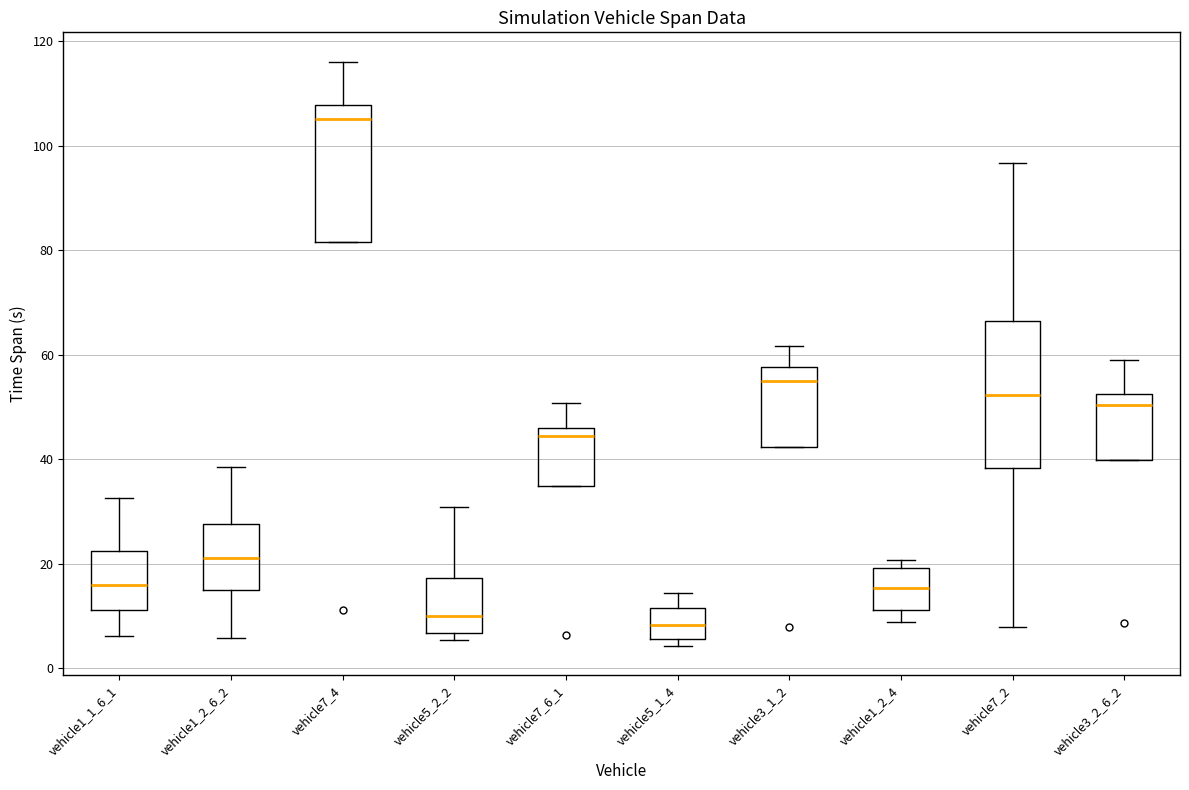

Where is the upper edge of the box for vehicle1_1_6_1 on the y-axis? The values are not printed on the chart, so give them approximately, as read against the axis.

22